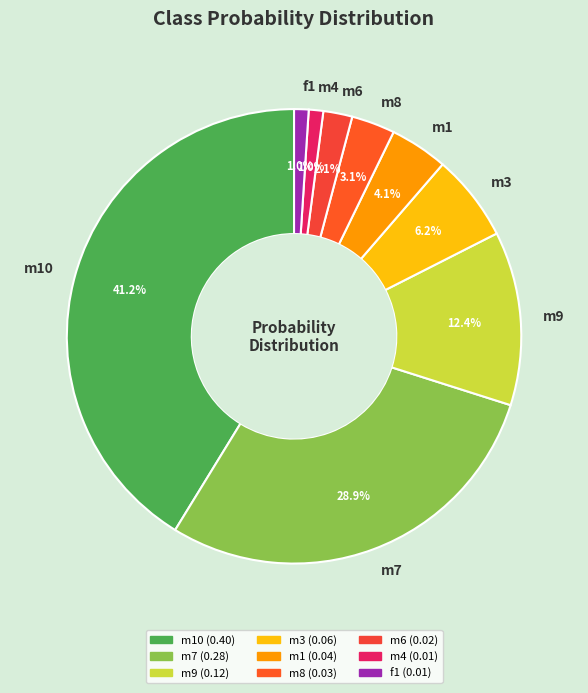

How many segments does this pie chart have?

9